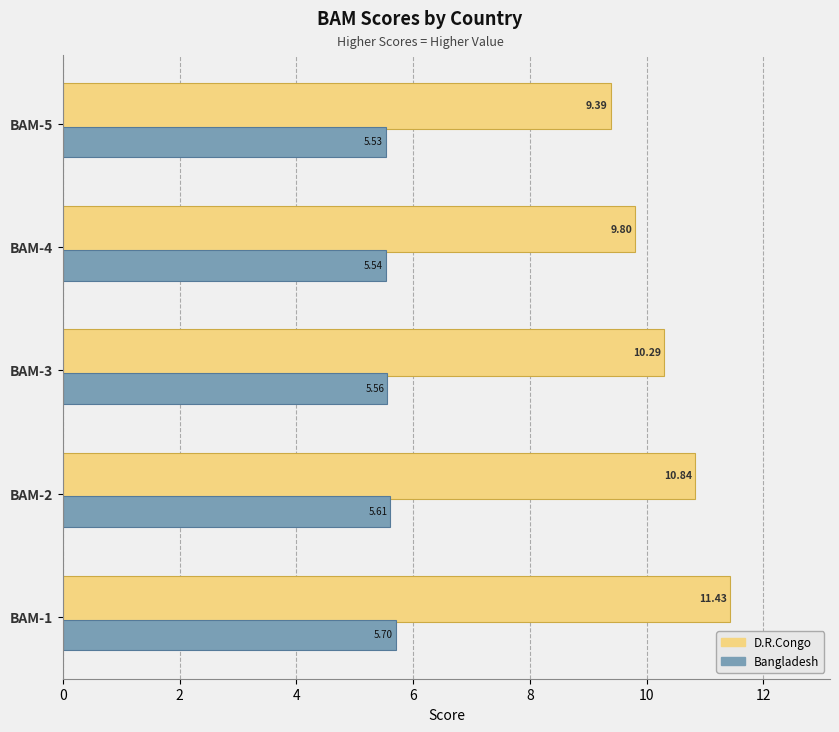

List the labels in order of D.R.Congo value, largest first.

BAM-1, BAM-2, BAM-3, BAM-4, BAM-5